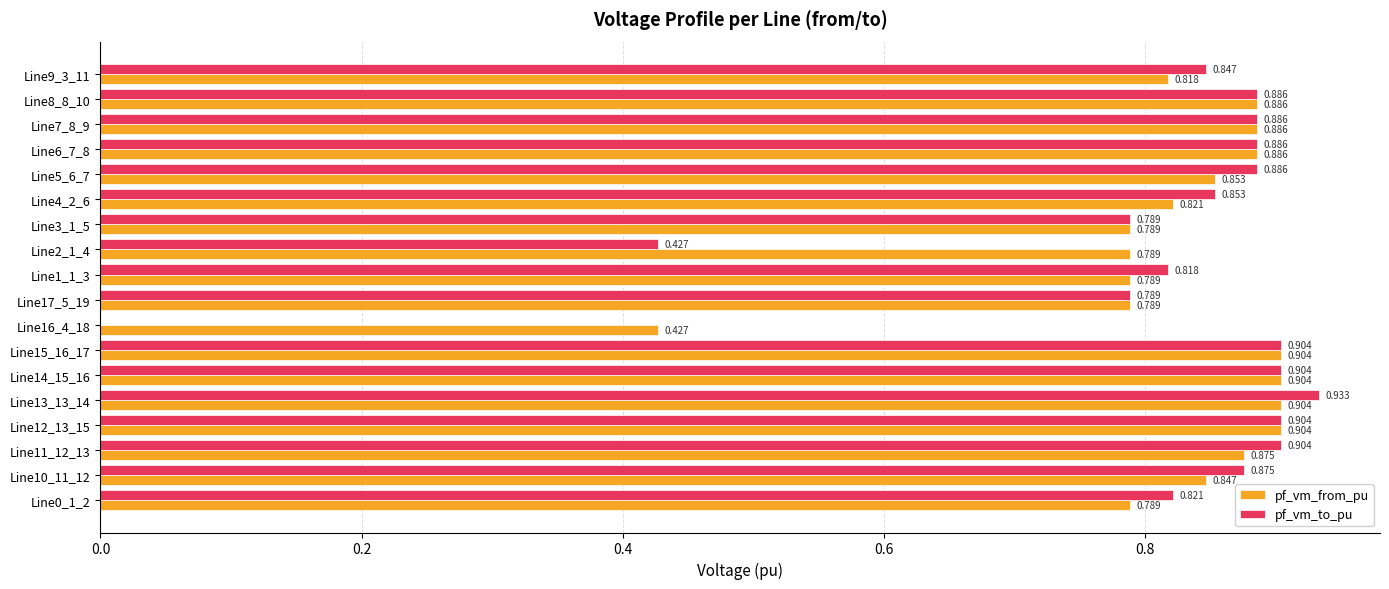

Which series changed the most between Line4_2_6 and Line5_6_7?

pf_vm_to_pu